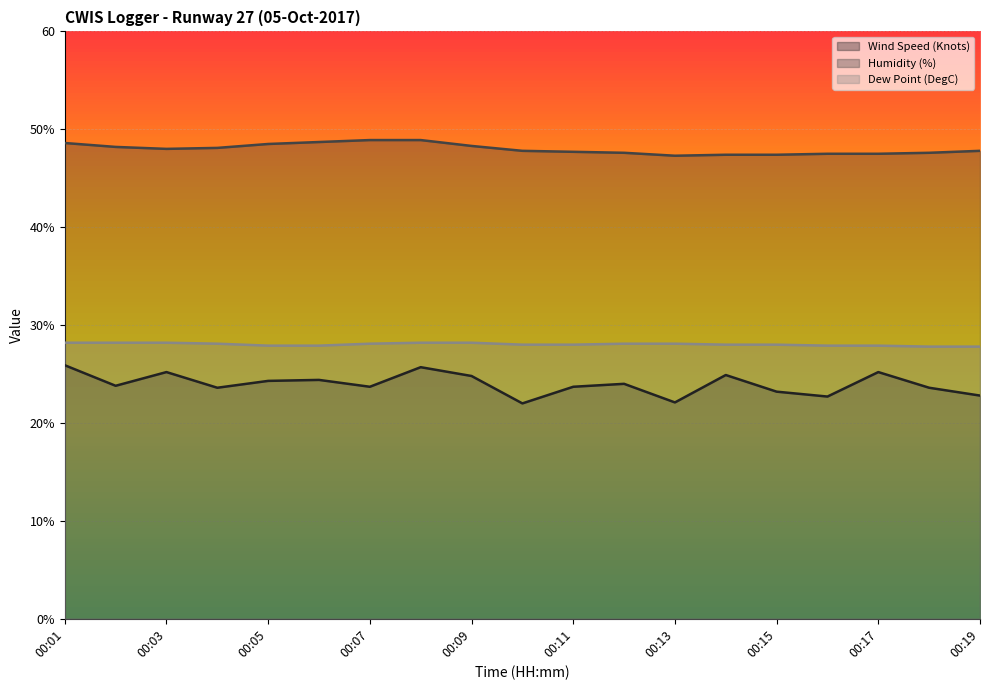

At which category is the sum across all series the highest?

00:08